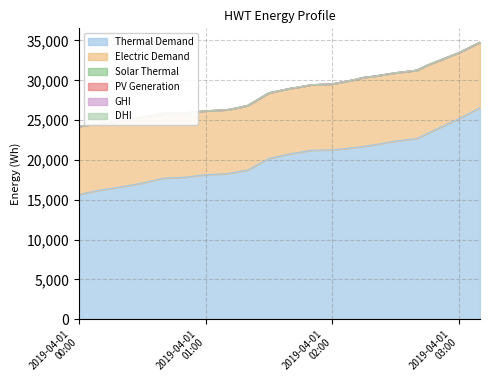

Does the chart display data point markers on the line(s)?

No